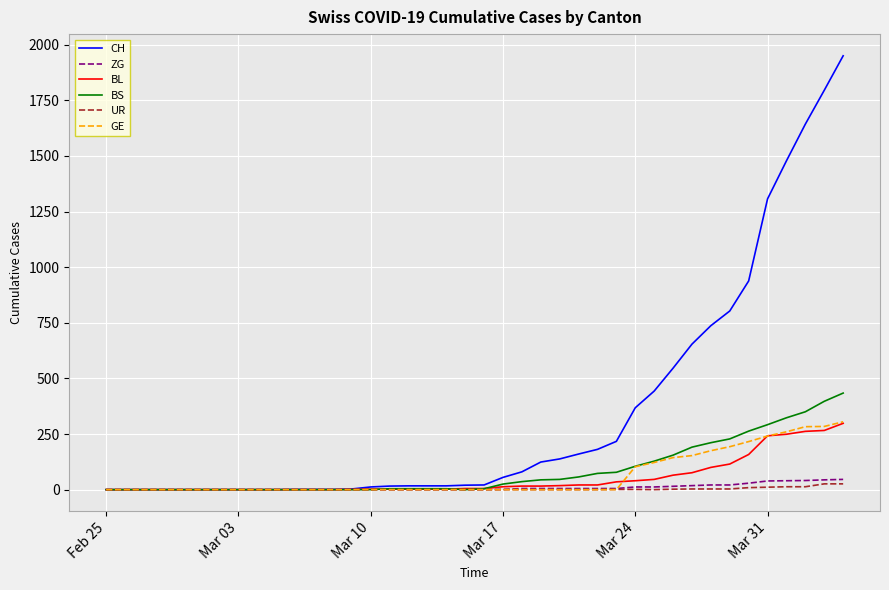

Which series has the widest spread of values?

CH